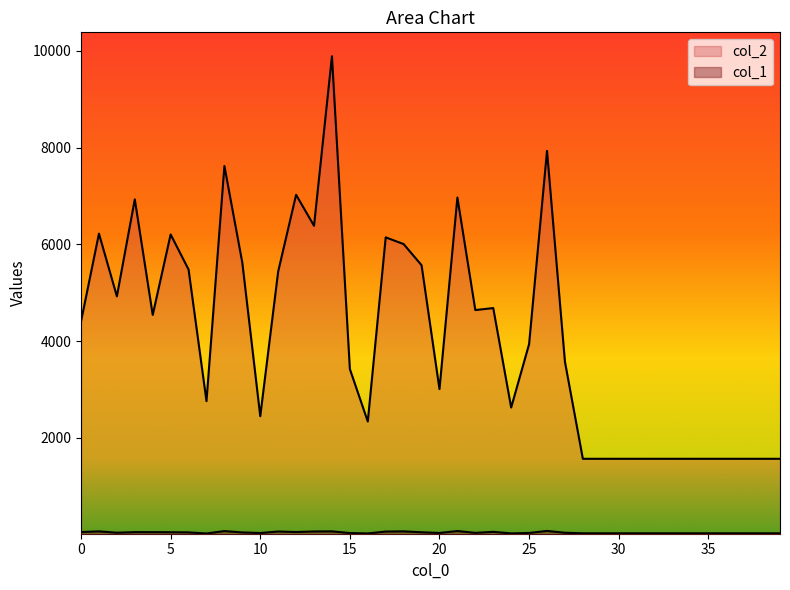

Does the chart display data point markers on the line(s)?

No